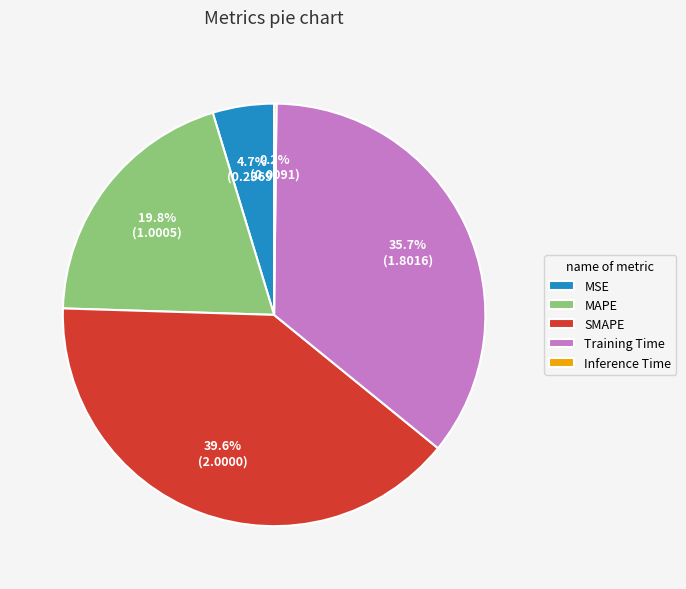

Which has a higher value, SMAPE or Training Time?

SMAPE